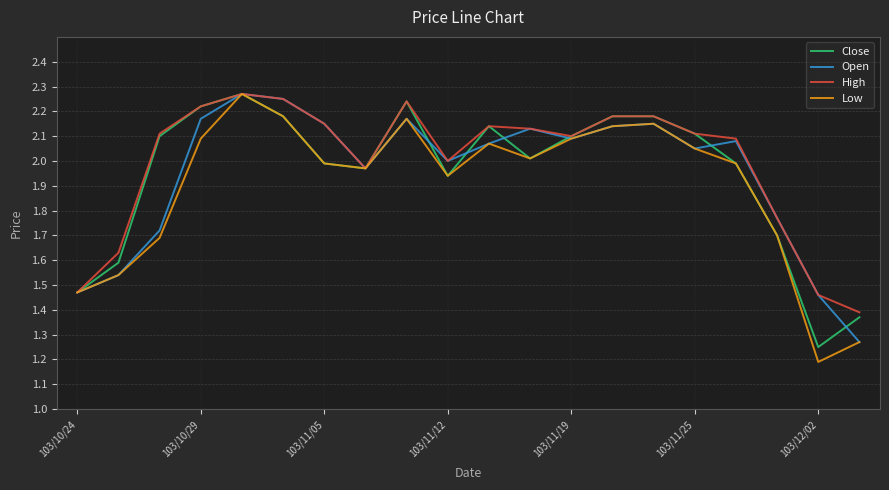

Which series has the largest total across all categories?

High